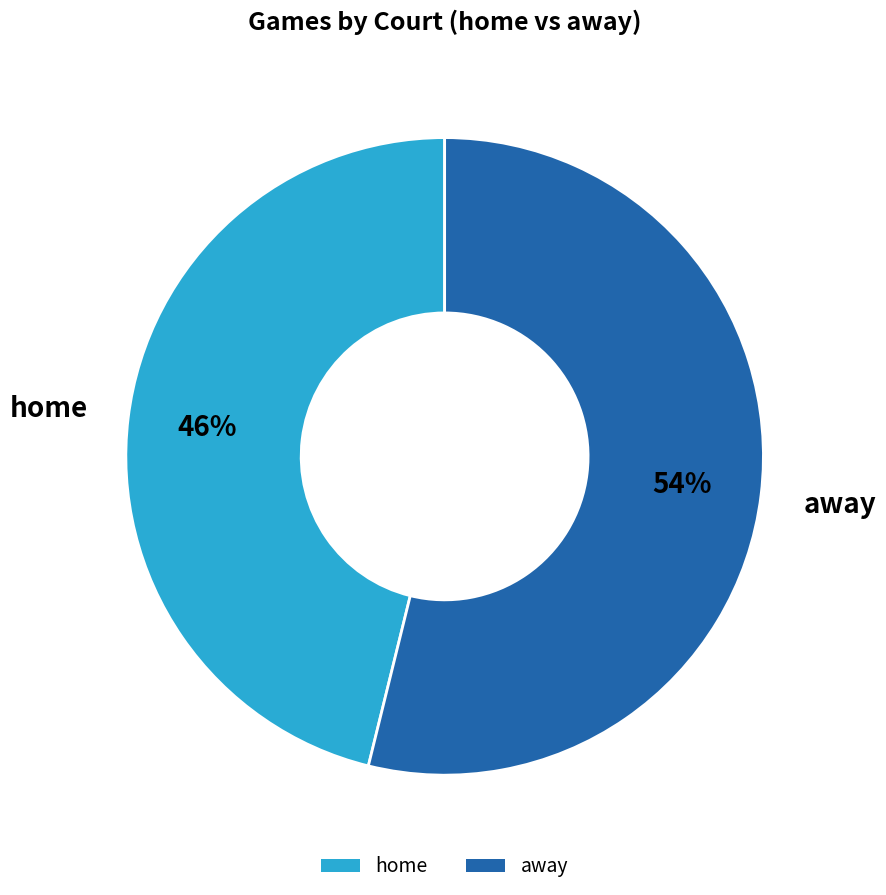

To the nearest percent, what is the combined percentage of away and home?

100%